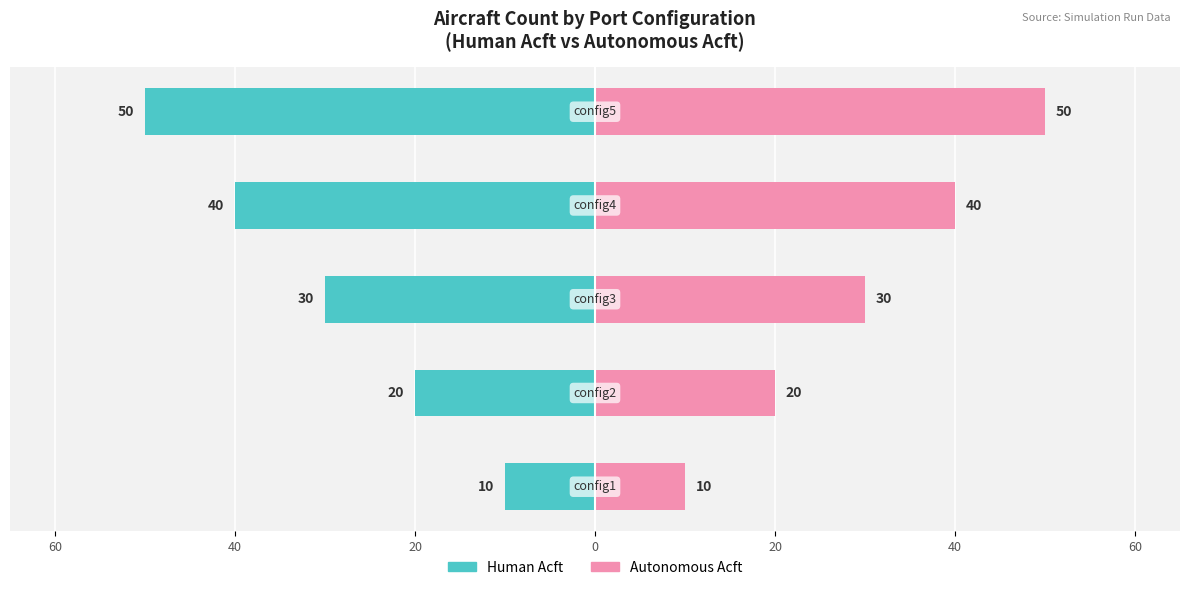

What is the label of the 4th bar from the right?

40